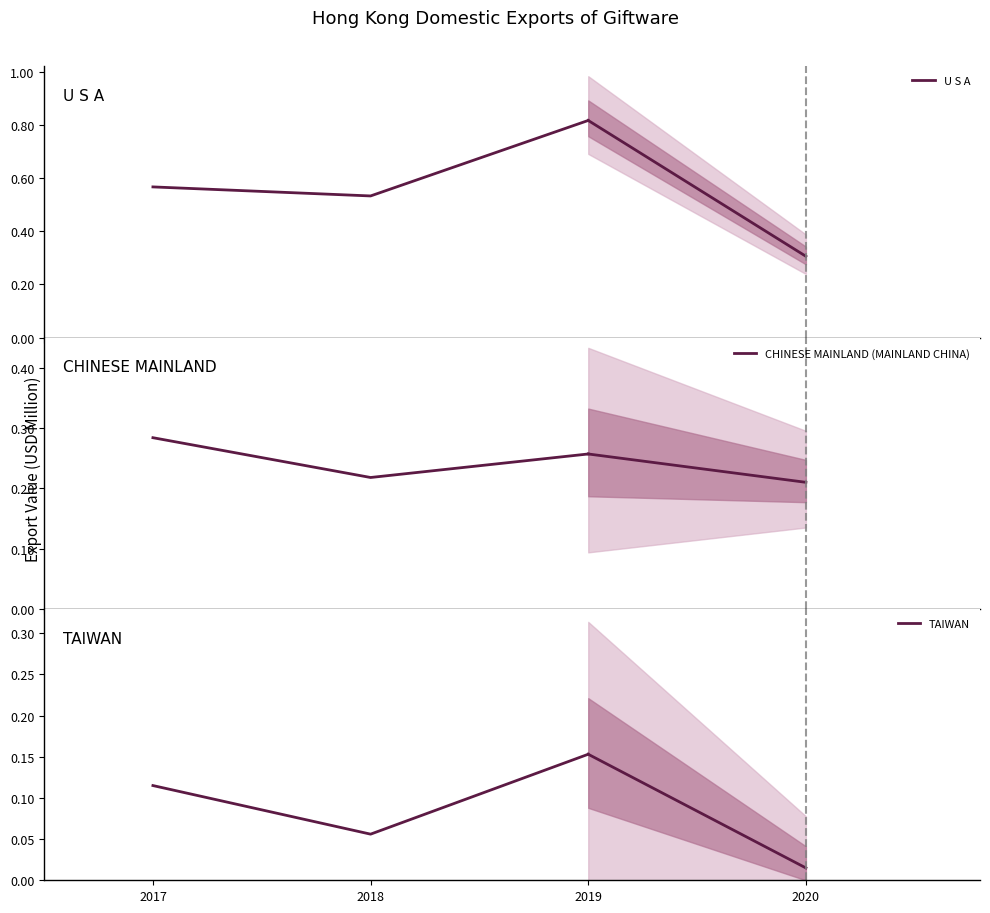

What is the minimum value for TAIWAN?

0.1